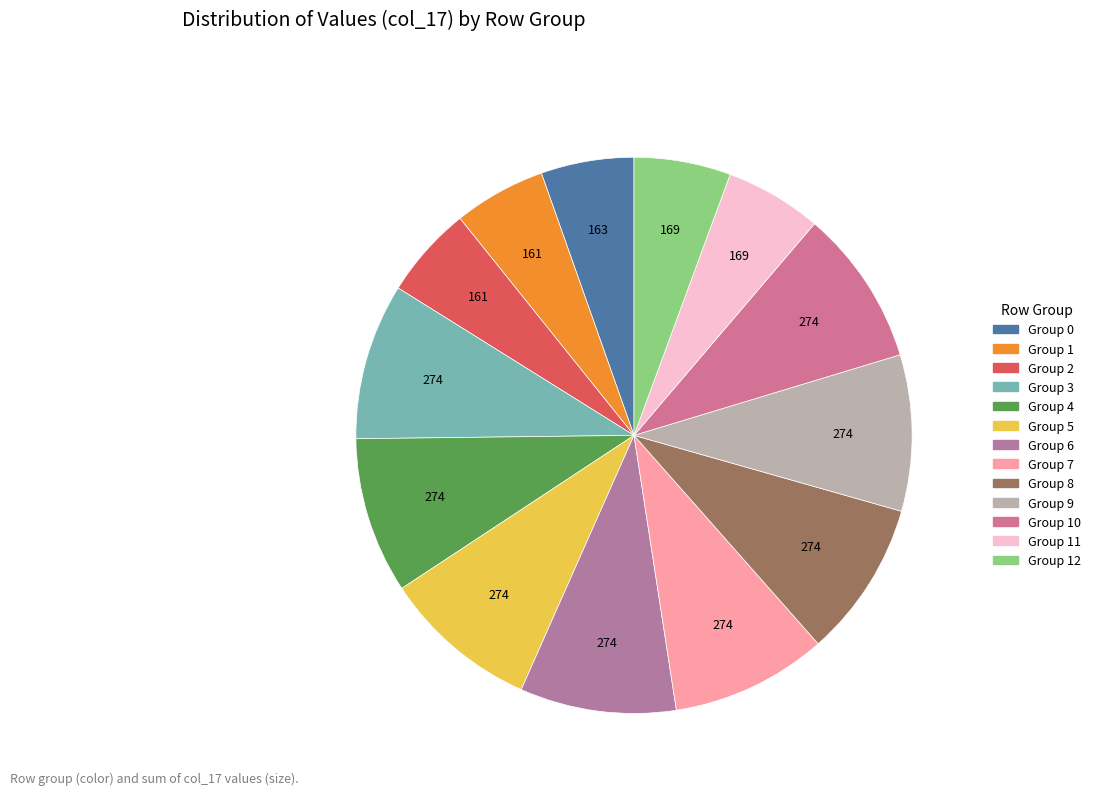

Count the number of slices in the pie.

13